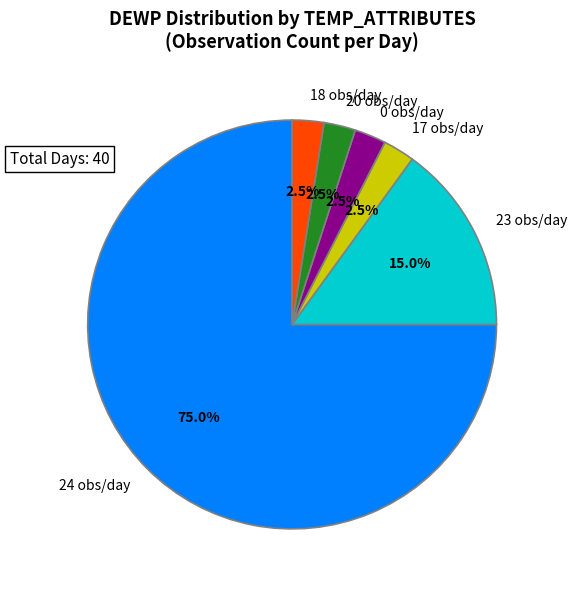

What is the largest slice in the pie chart?

24 obs/day